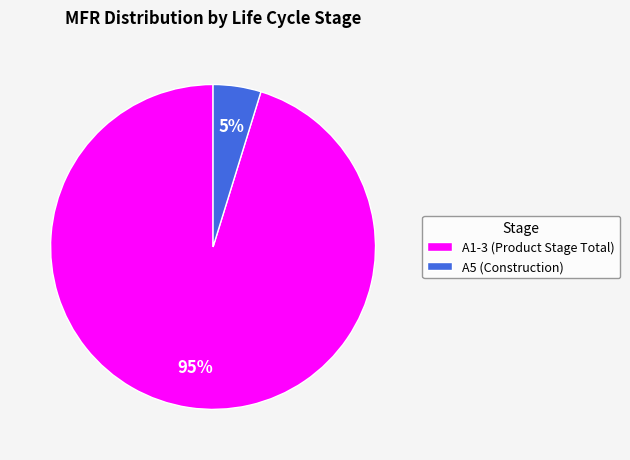

To the nearest percent, what is the average slice percentage?

50%